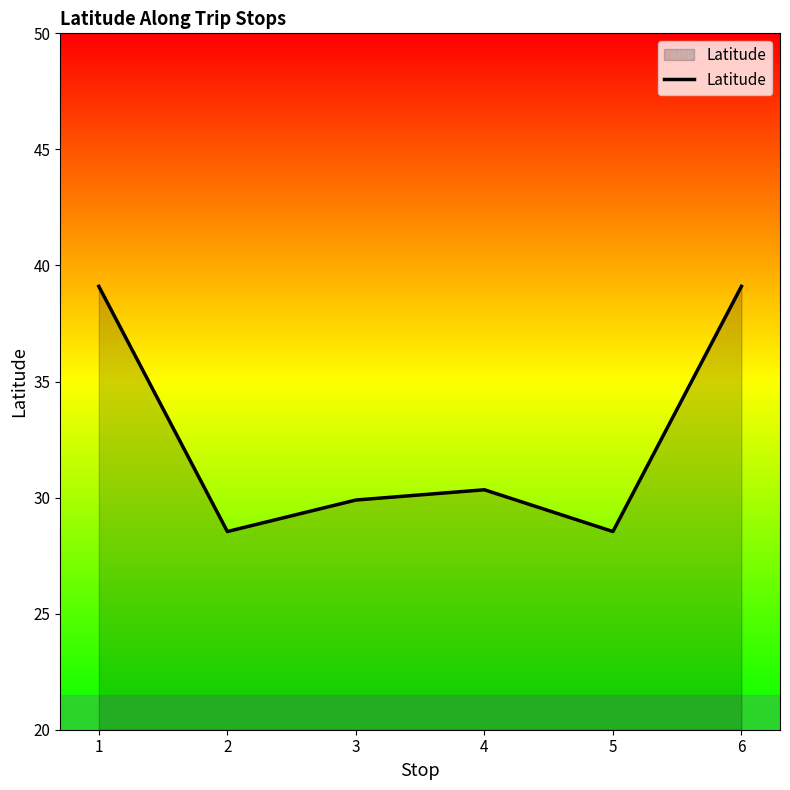

What is the greatest value displayed?

39.1